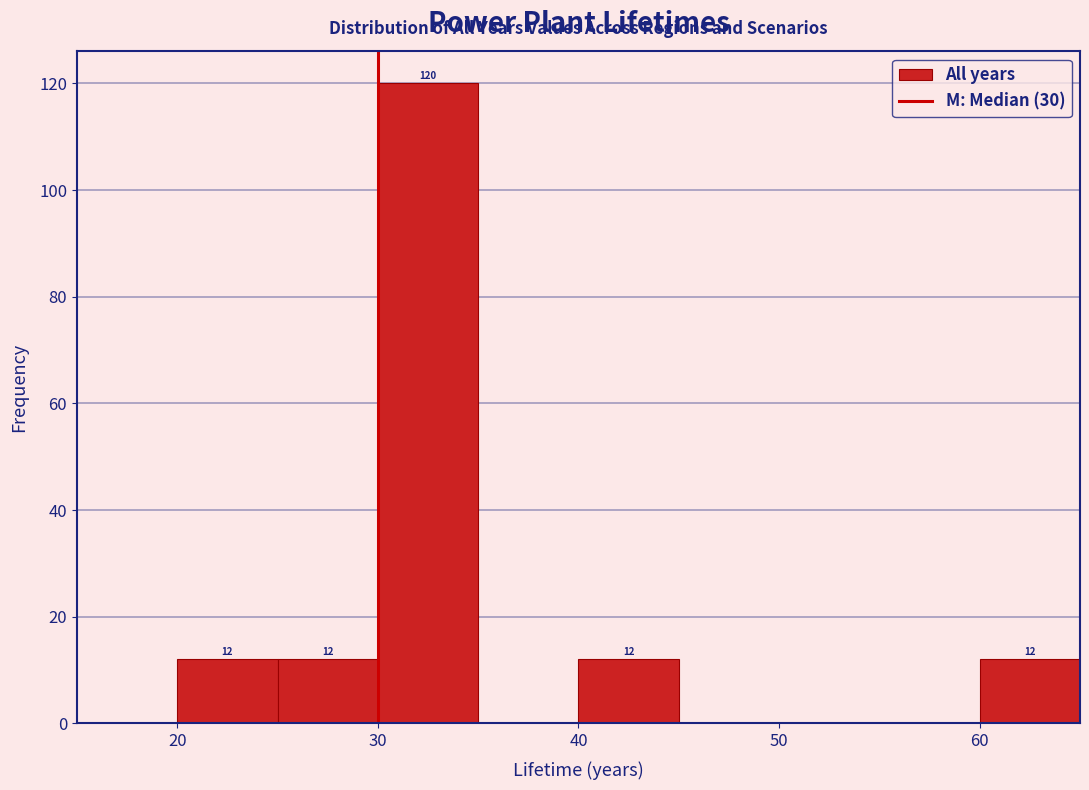

Over which range of the x-axis is the bar tallest?

30 to 35